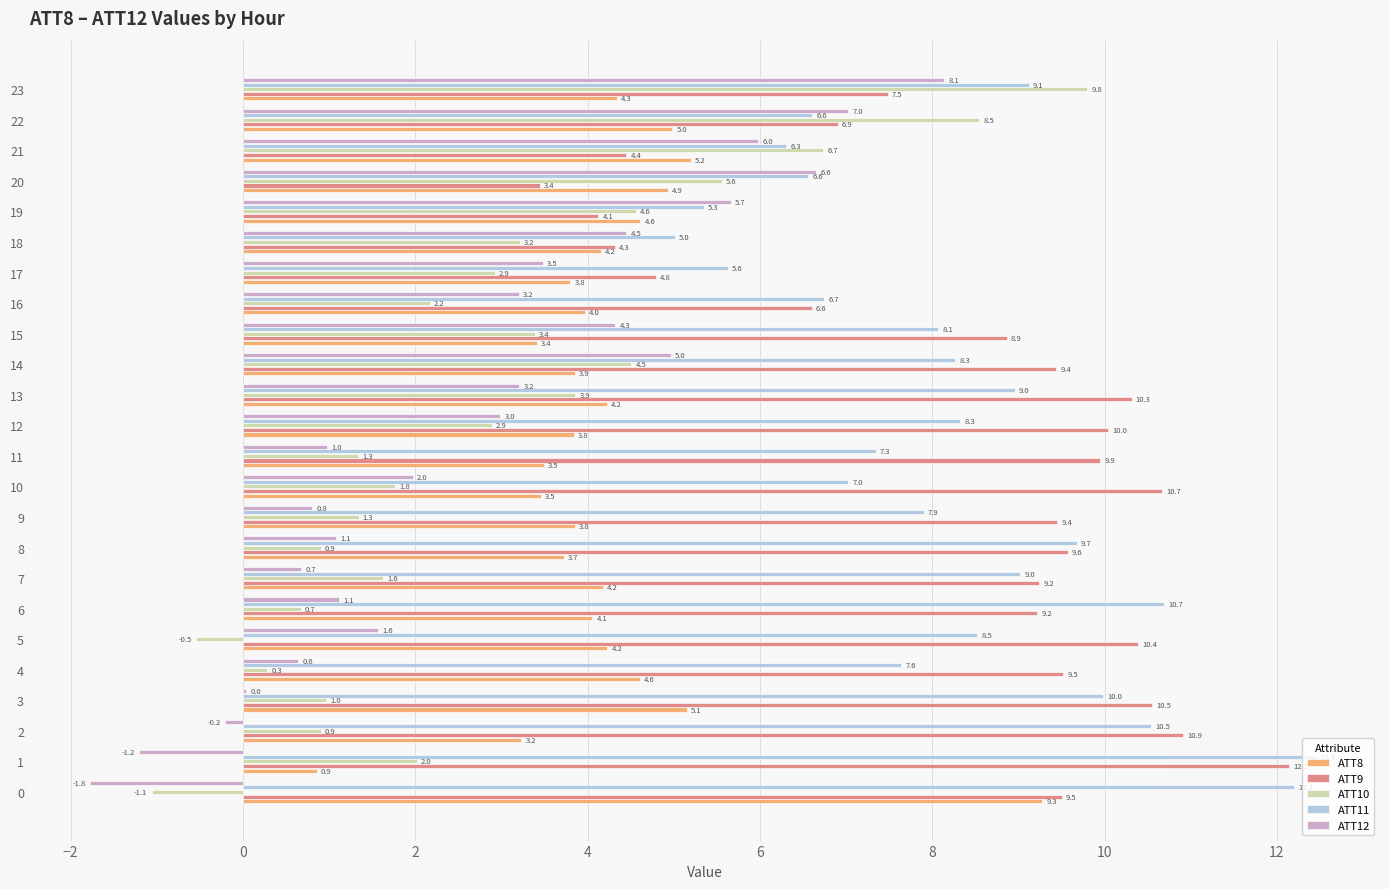

What is the value of the ATT10 bar at the 10th from the left?

1.3